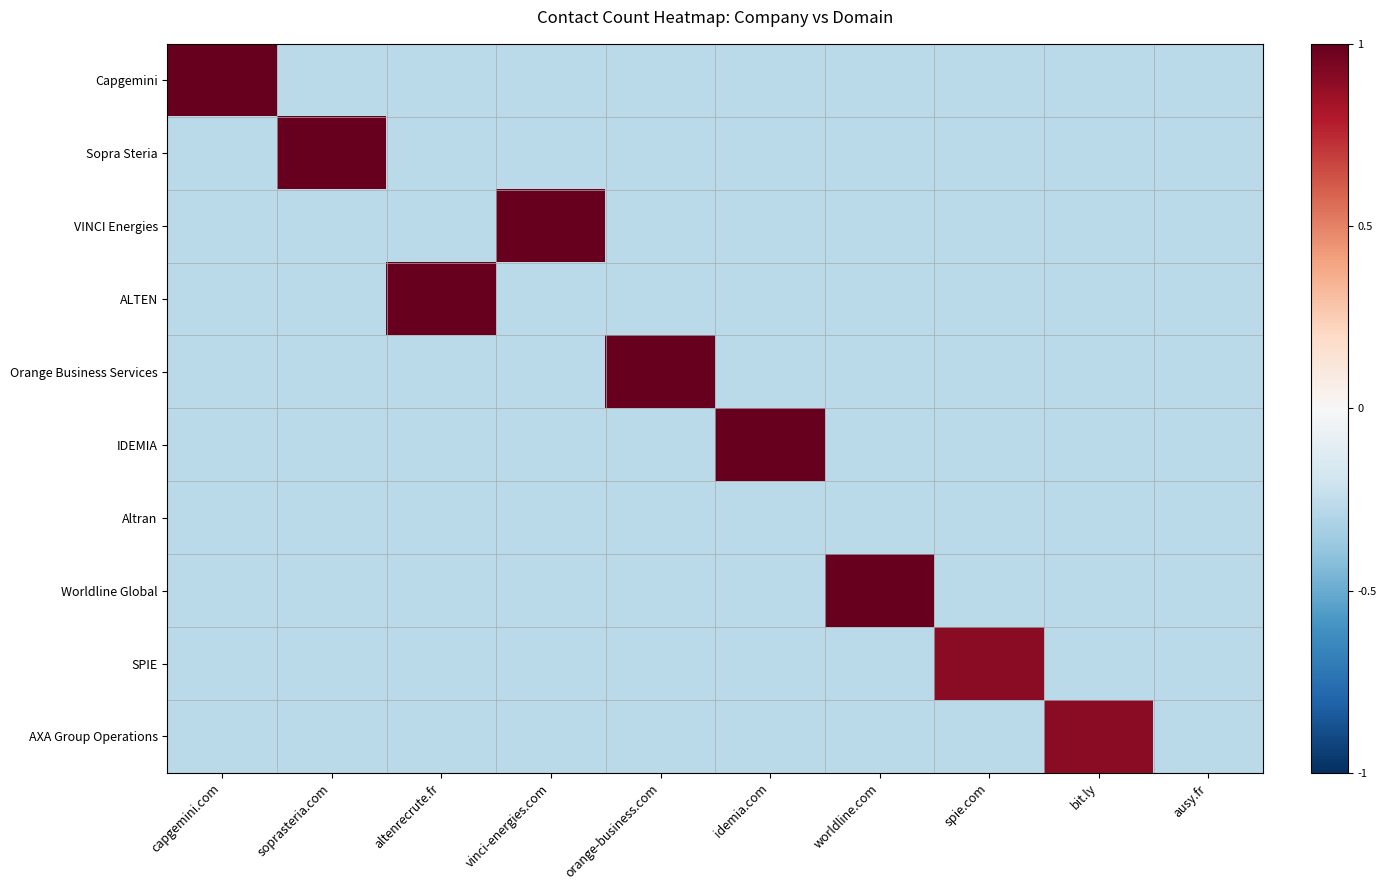

Which series has the largest range (max minus min)?

Capgemini